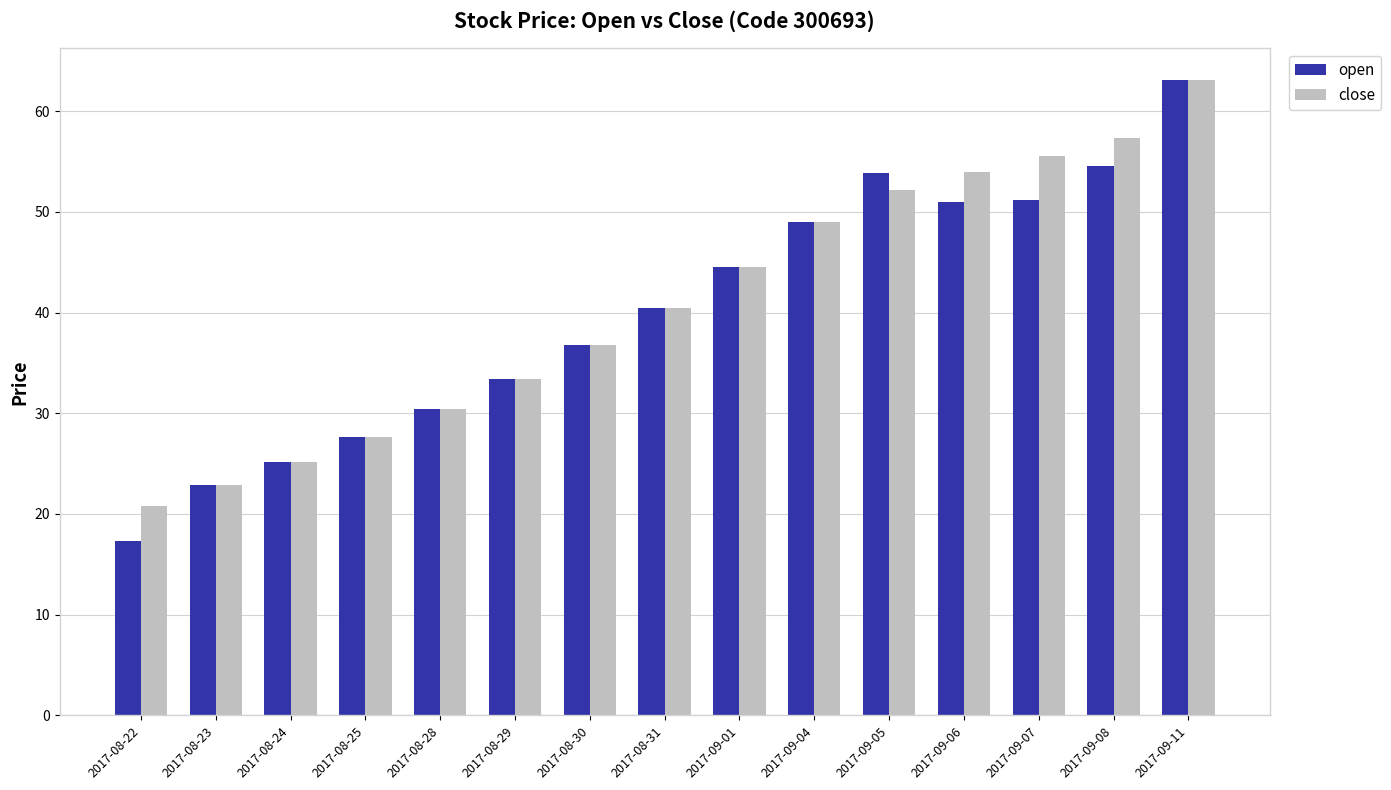

How many data points in close are less than 40?

7